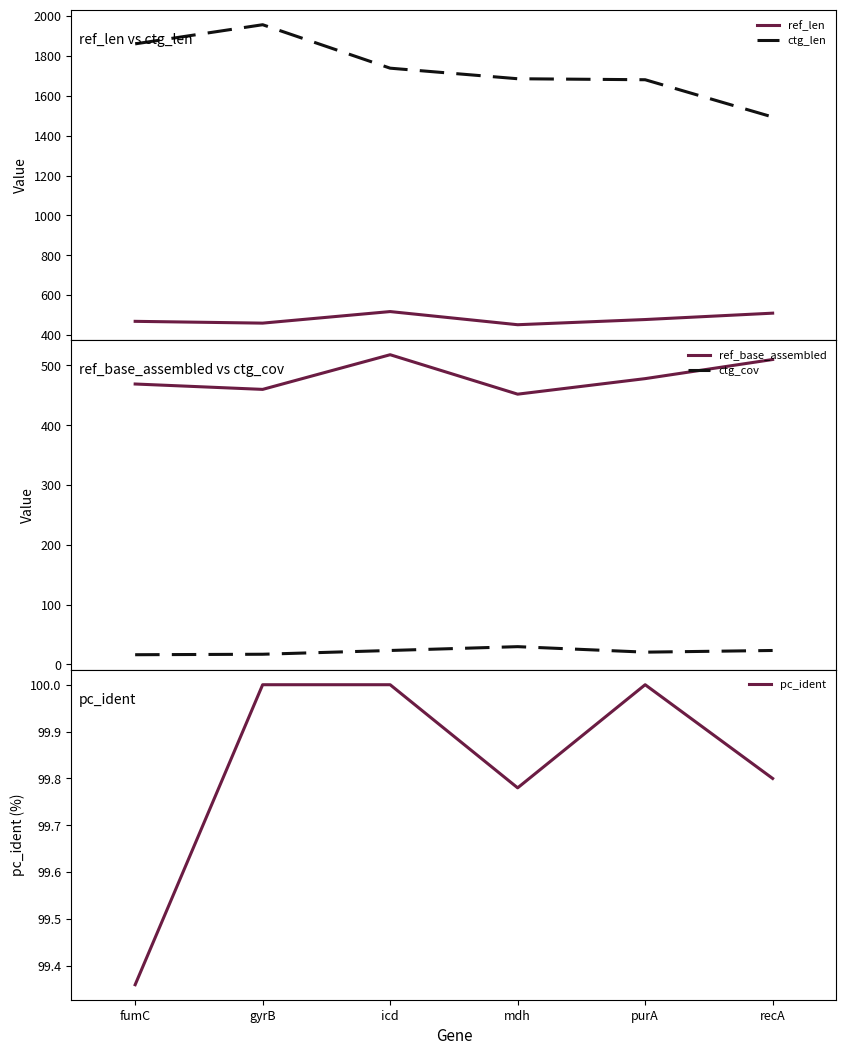

What is the highest value of the ctg_len series?

1957